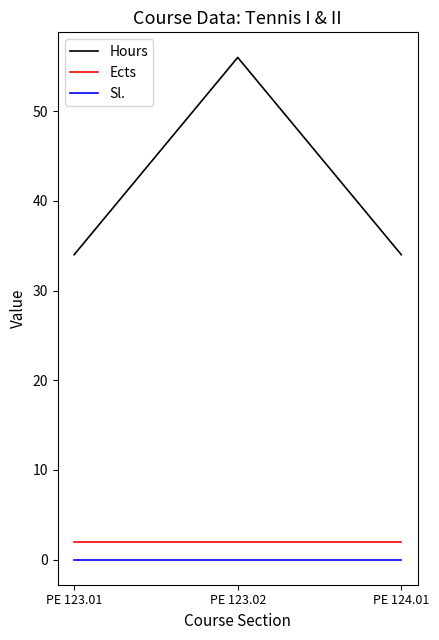

Which category has the highest value across all series?

PE 123.02